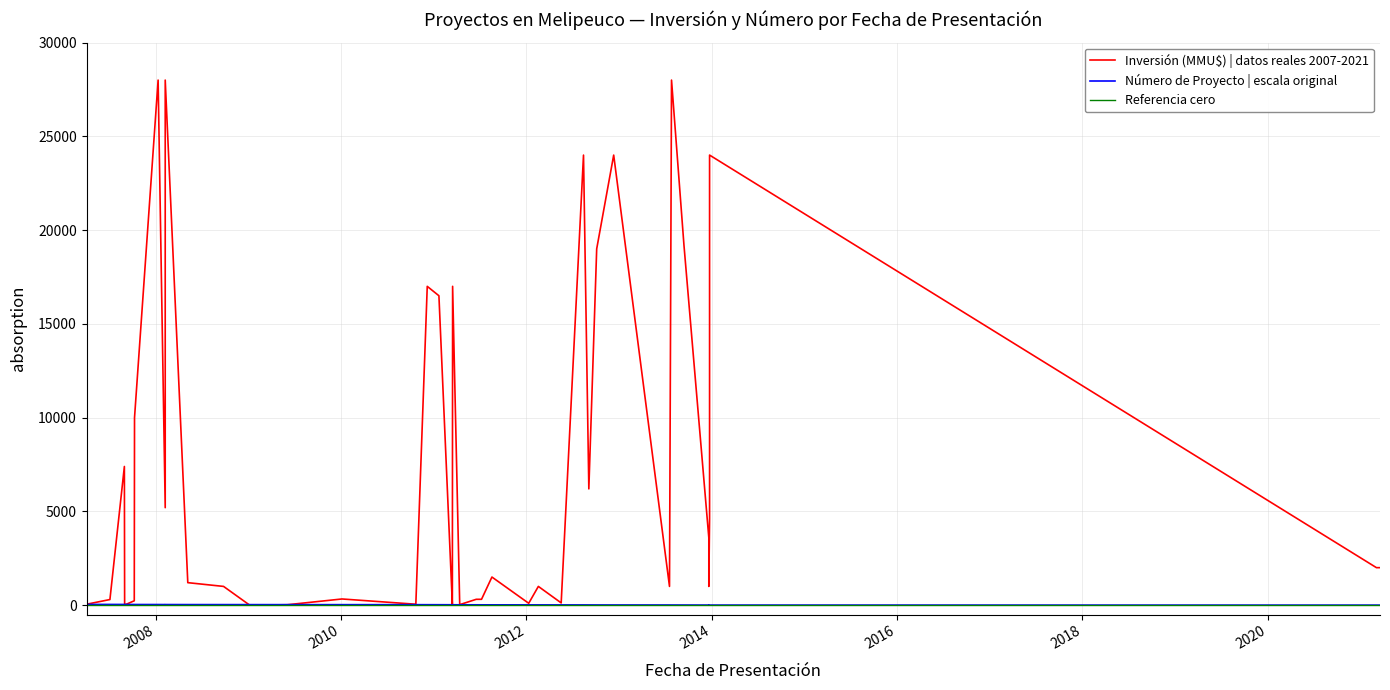

How many data points in Inversión (MMU$) | datos reales 2007-2021 are less than 1500?

20